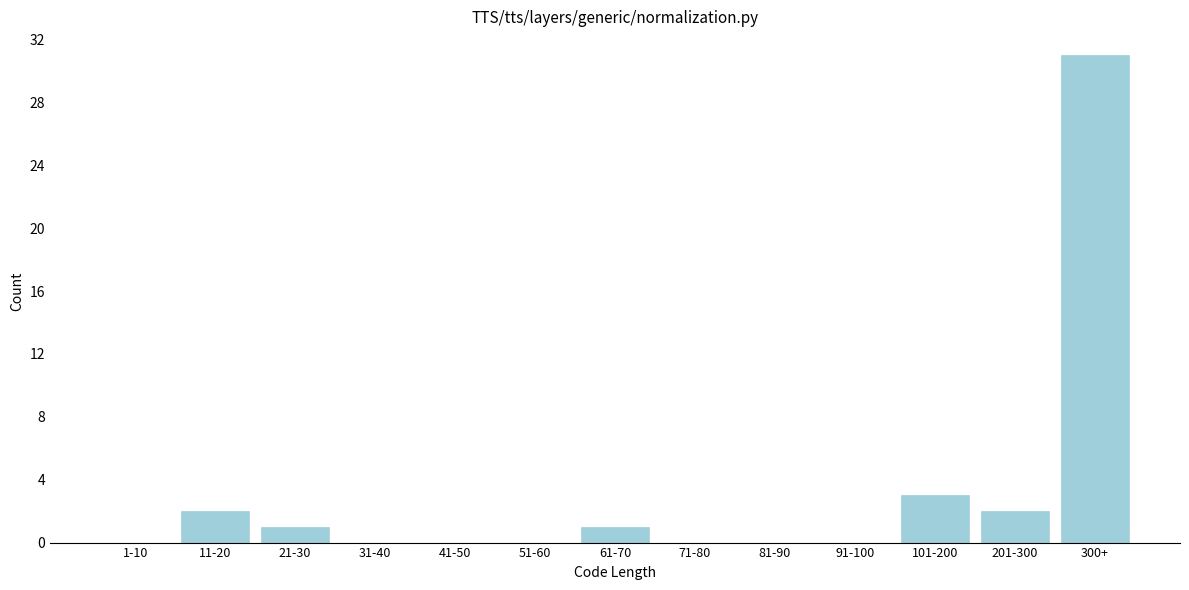

Reading left to right, transcribe all the data shown in this chart.

1-10=0	11-20=2	21-30=1	31-40=0	41-50=0	51-60=0	61-70=1	71-80=0	81-90=0	91-100=0	101-200=3	201-300=2	300+=31